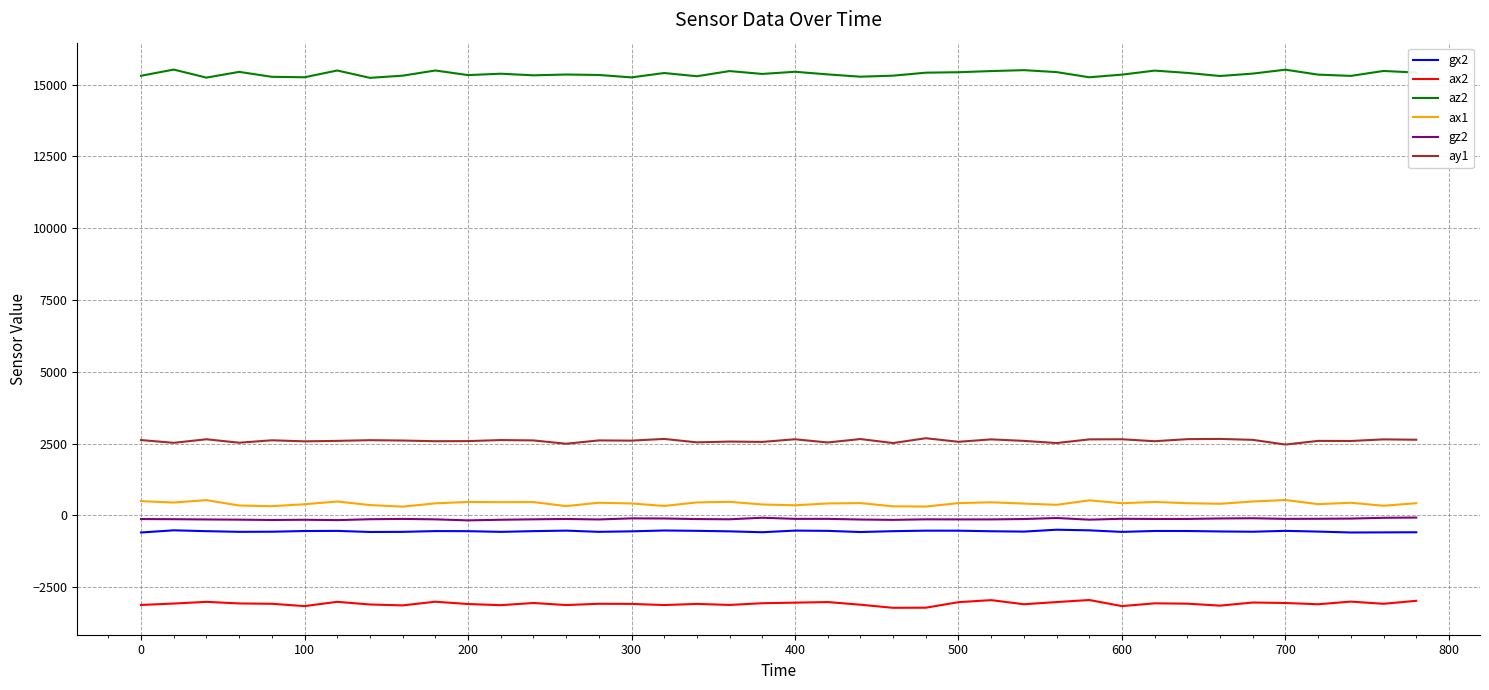

How many lines are shown in the chart?

6